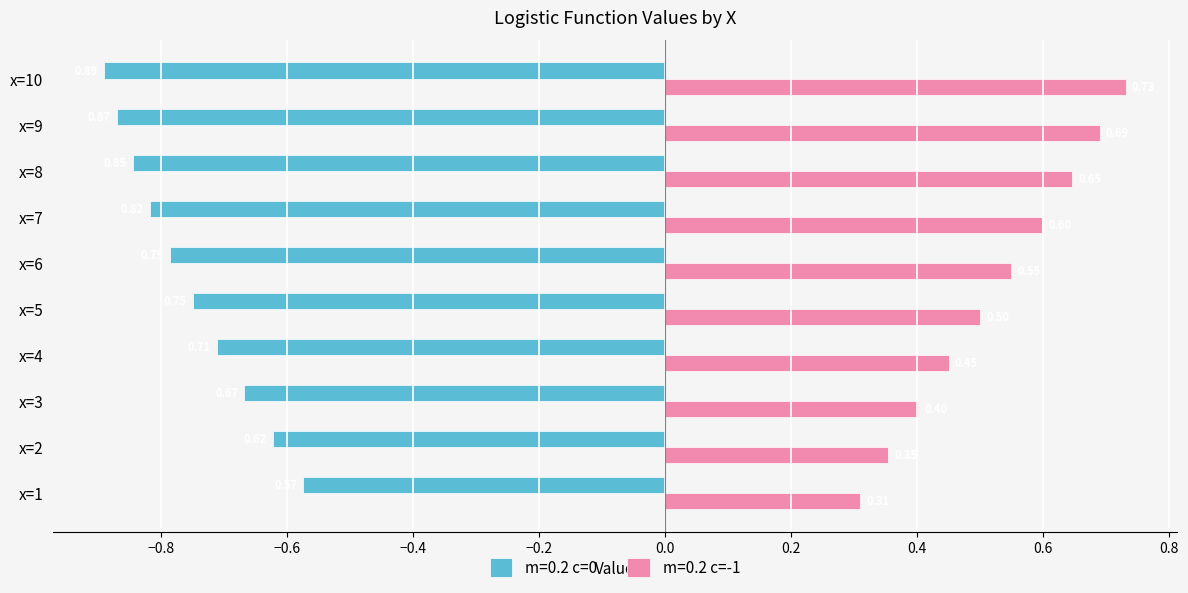

Where is m=0.2 c=0 nearest to the value 0?

x=1